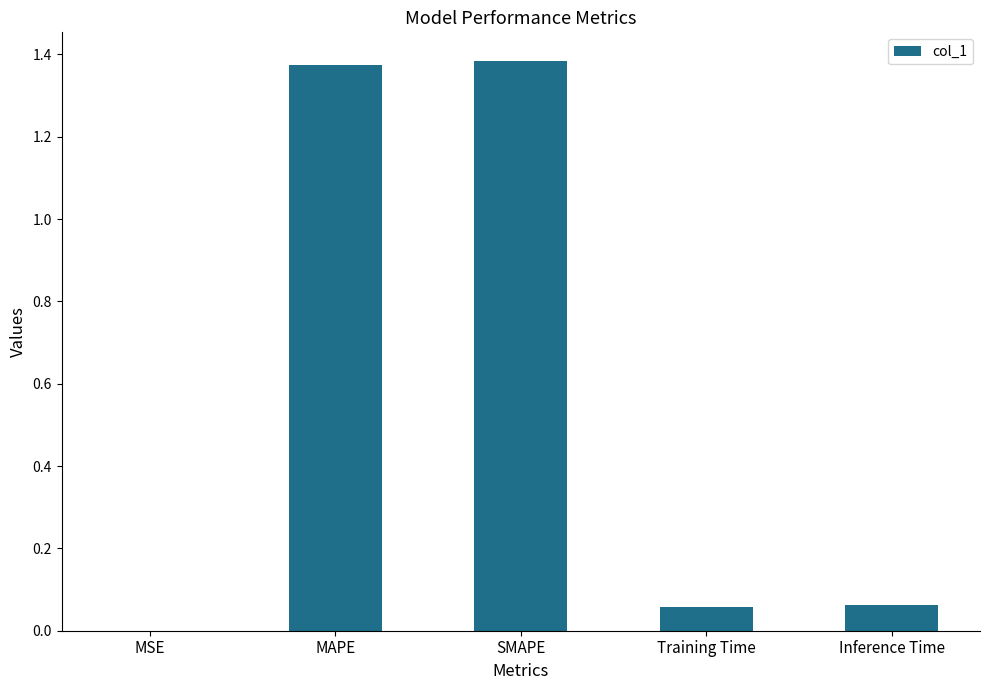

What is the sum of all values?

2.9